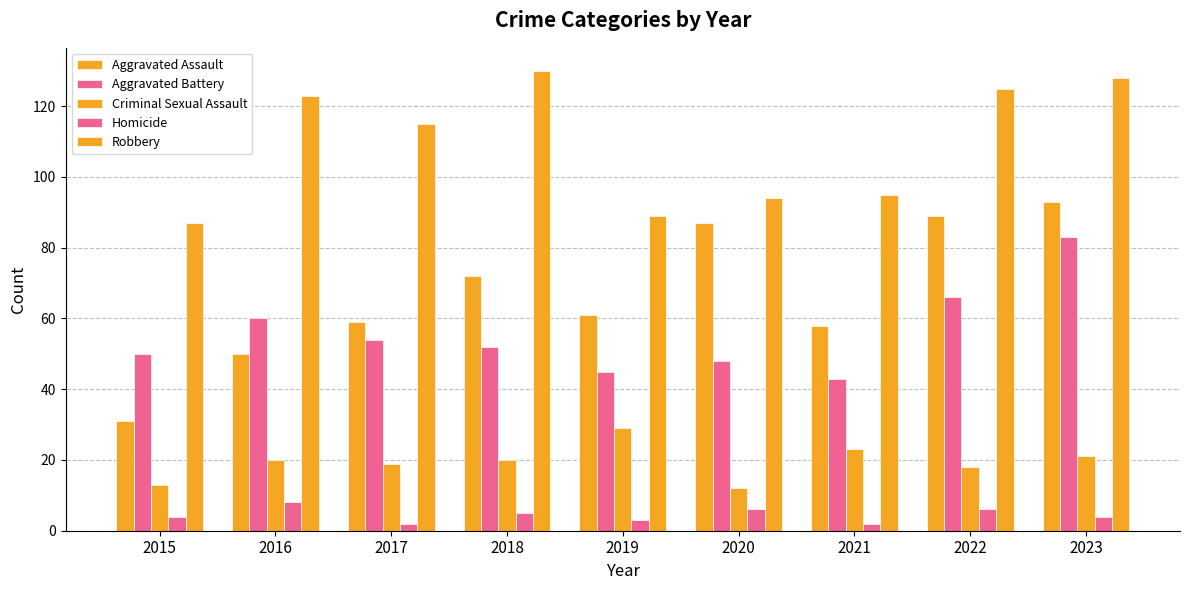

What is the difference between the Aggravated Battery values at 2018 and 2022?

14